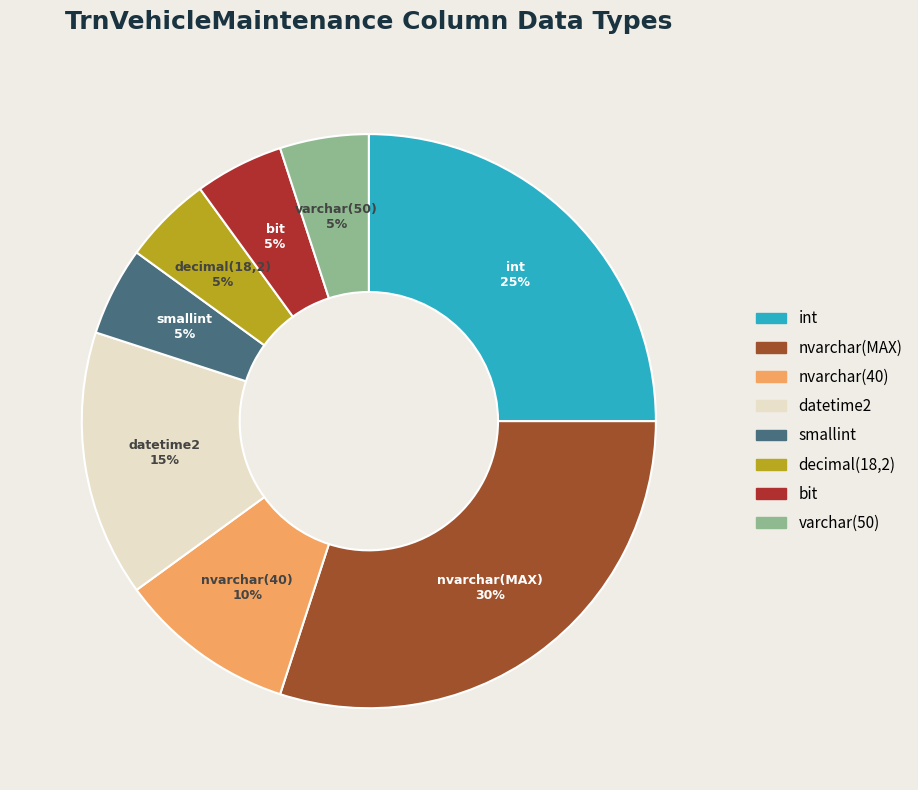

Is there a majority slice in this chart?

No